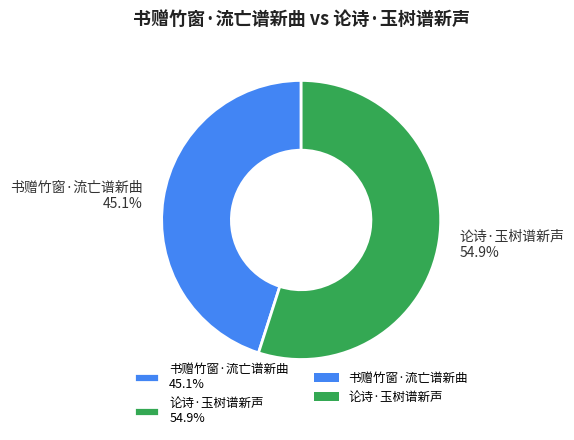

What is the smallest slice in the pie chart?

书赠竹窗·流亡谱新曲